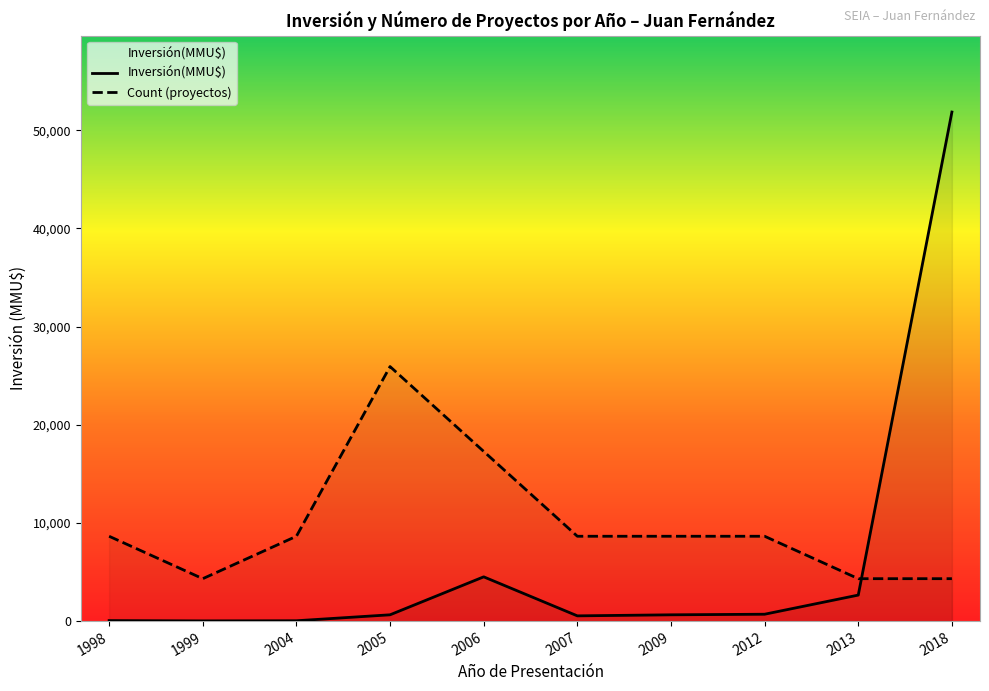

List the series in order of their peak value, lowest first.

Count (proyectos), Inversión(MMU$)